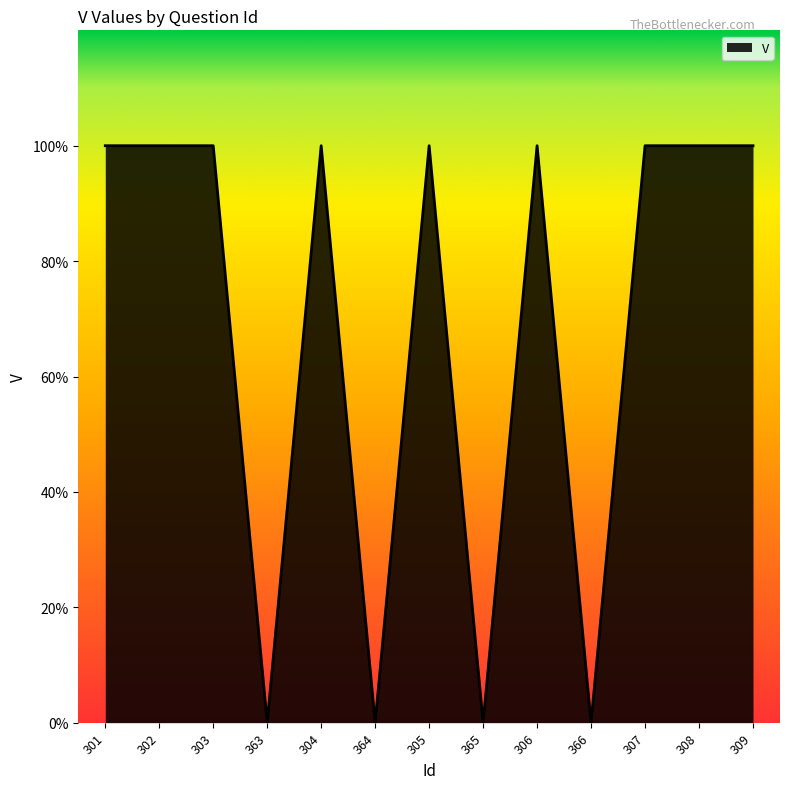

Reading right to left, list all the values displayed in this chart.

1	1	1	0	1	0	1	0	1	0	1	1	1